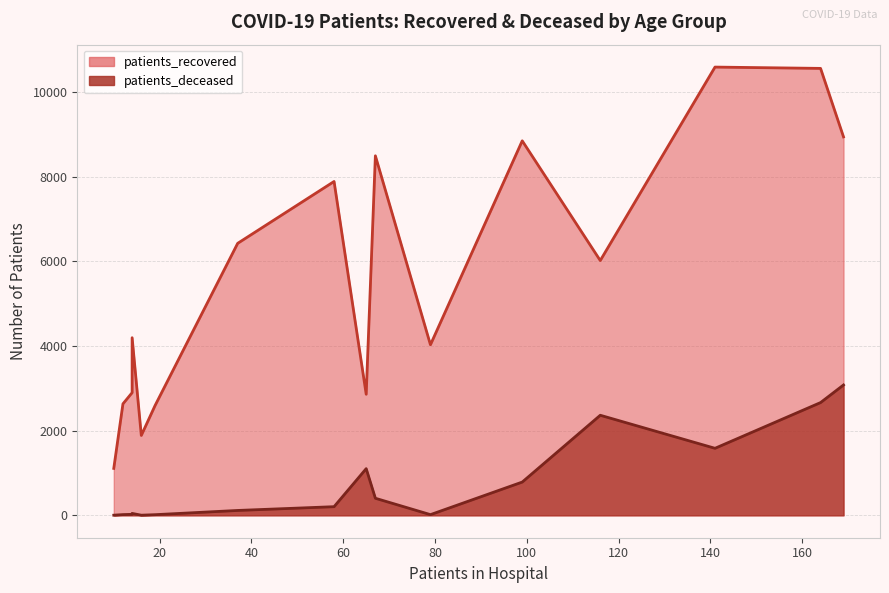

Between 25 - 29 and 75 - 79, which series saw the biggest shift?

patients_recovered